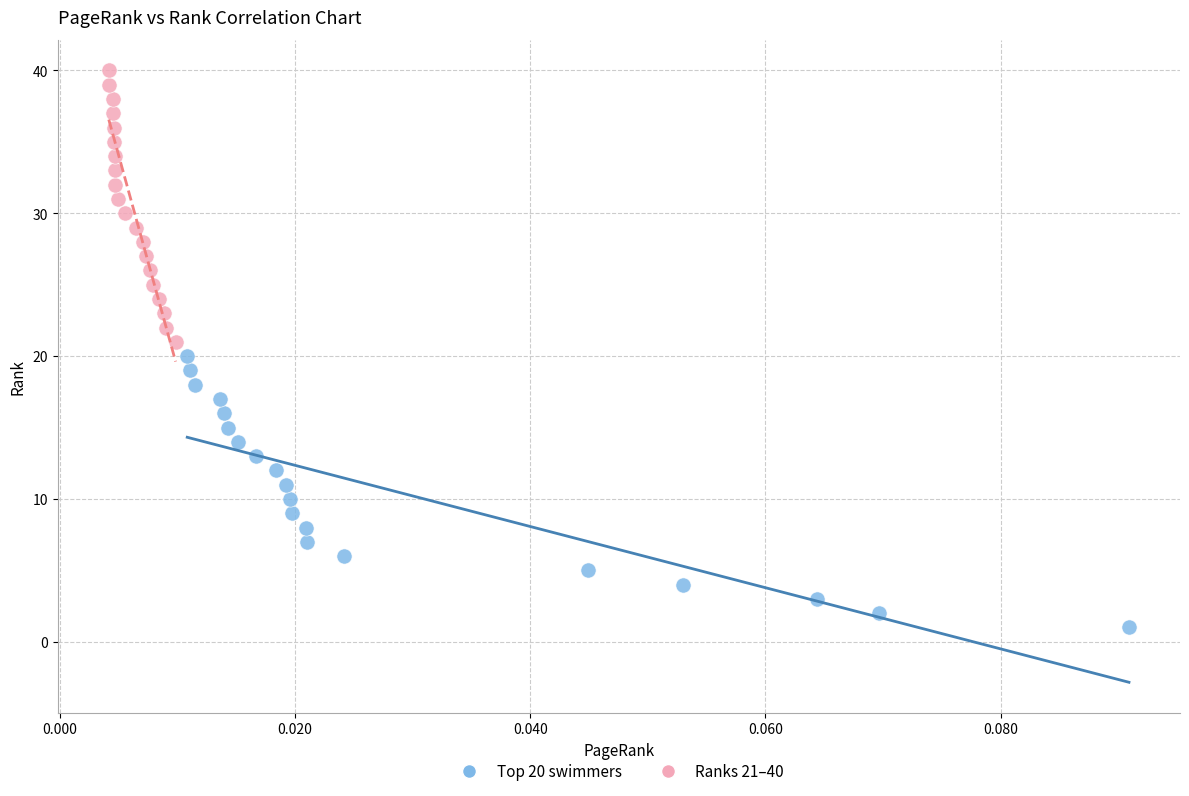

Which series contains the highest Y value?

Ranks 21–40